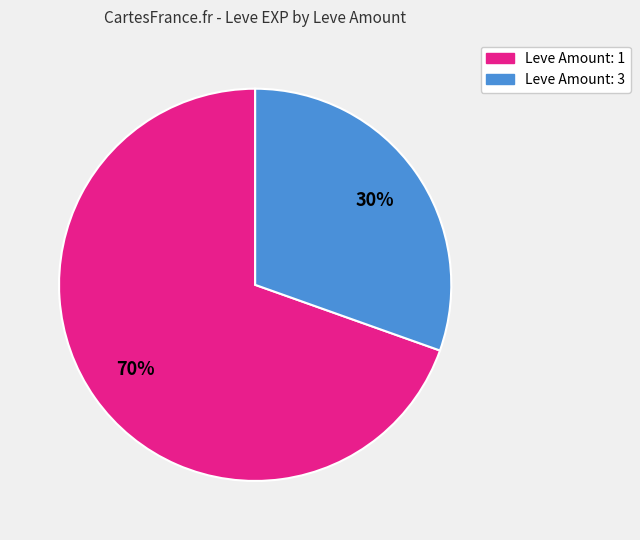

Is there a majority slice in this chart?

Yes